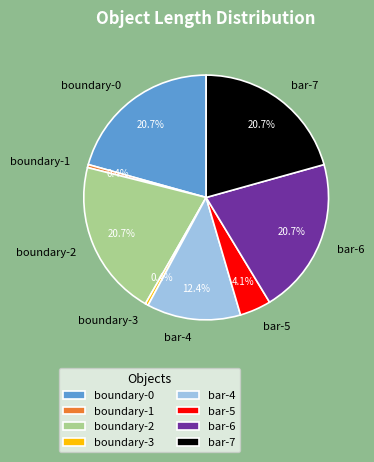

Combined, do bar-7 and boundary-3 account for over 50%?

No